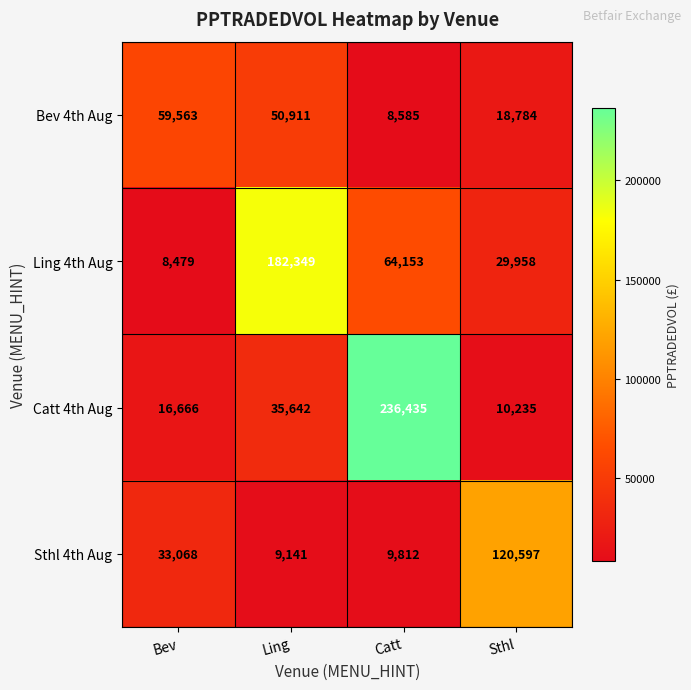

True or false: Sthl 4th Aug has a value of 9141 at Ling.

True